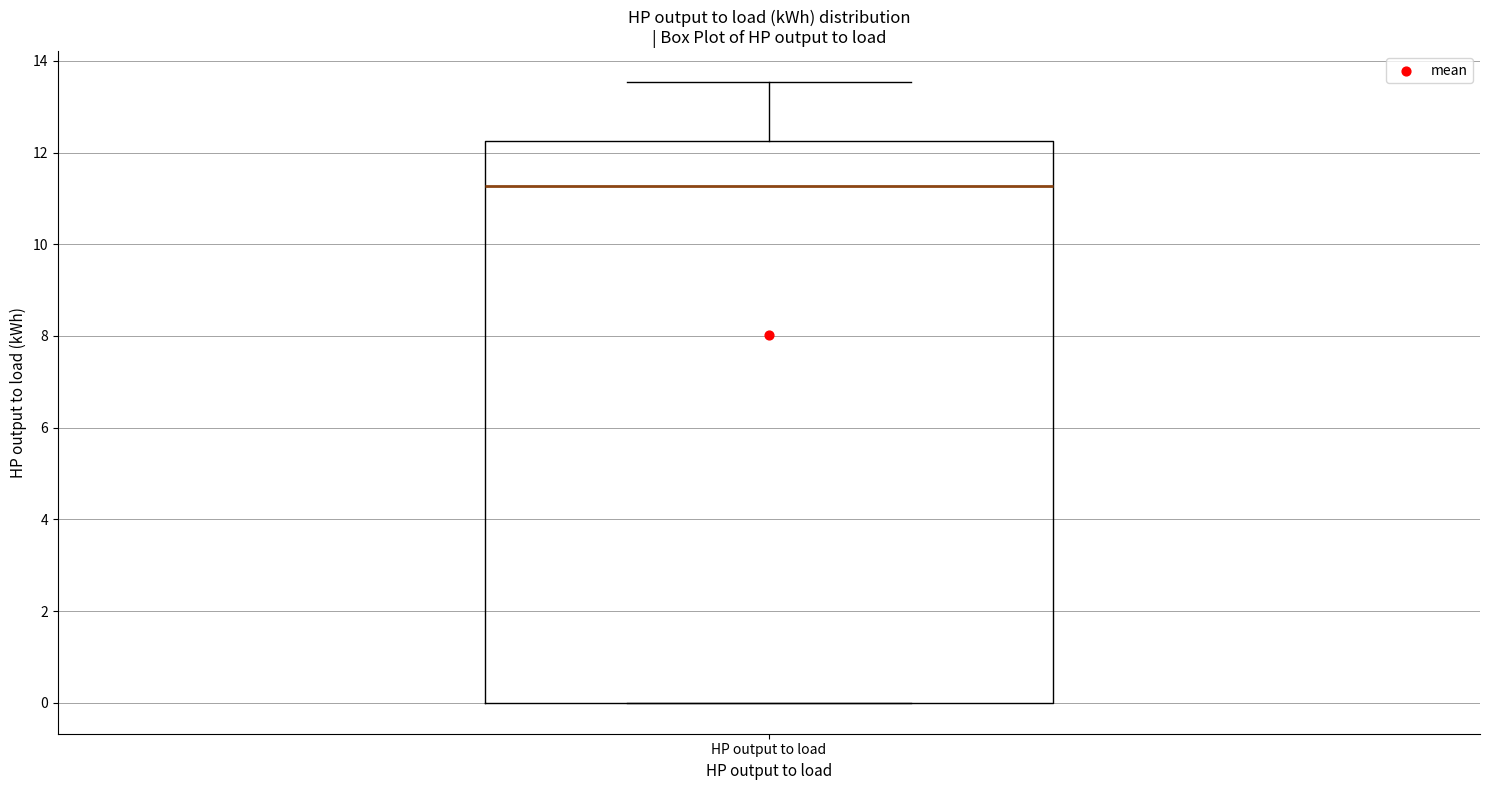

Where is the lower edge of the box for HP output to load on the y-axis? The values are not printed on the chart, so give them approximately, as read against the axis.

0.0